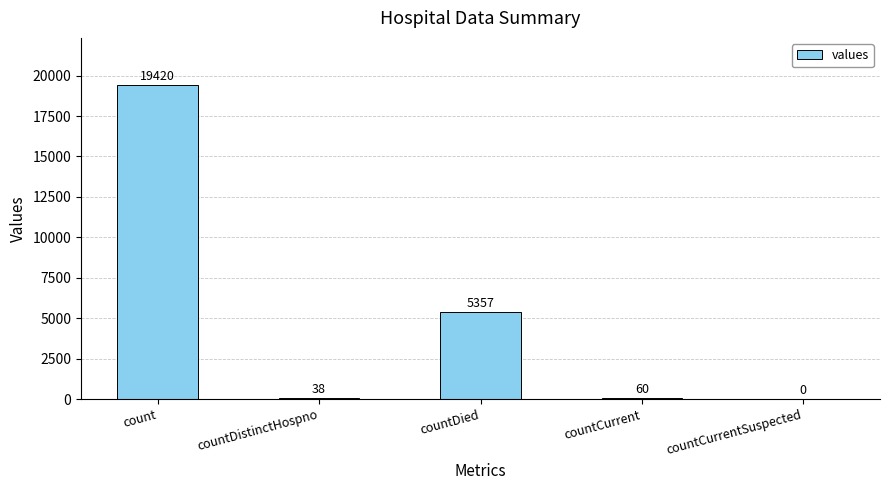

What is the maximum value shown in the chart?

19420